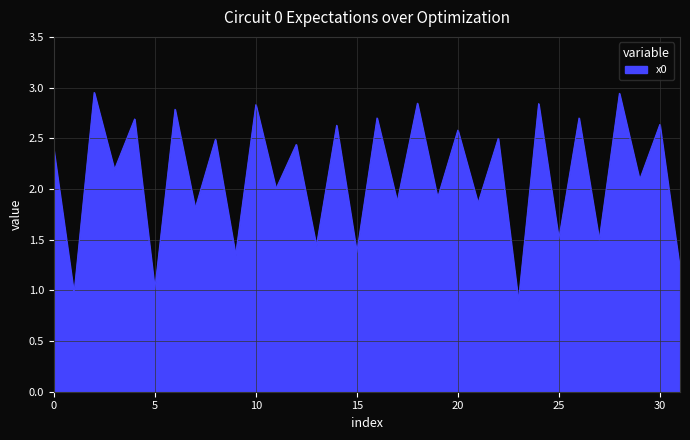

What is the smallest value displayed?

0.9